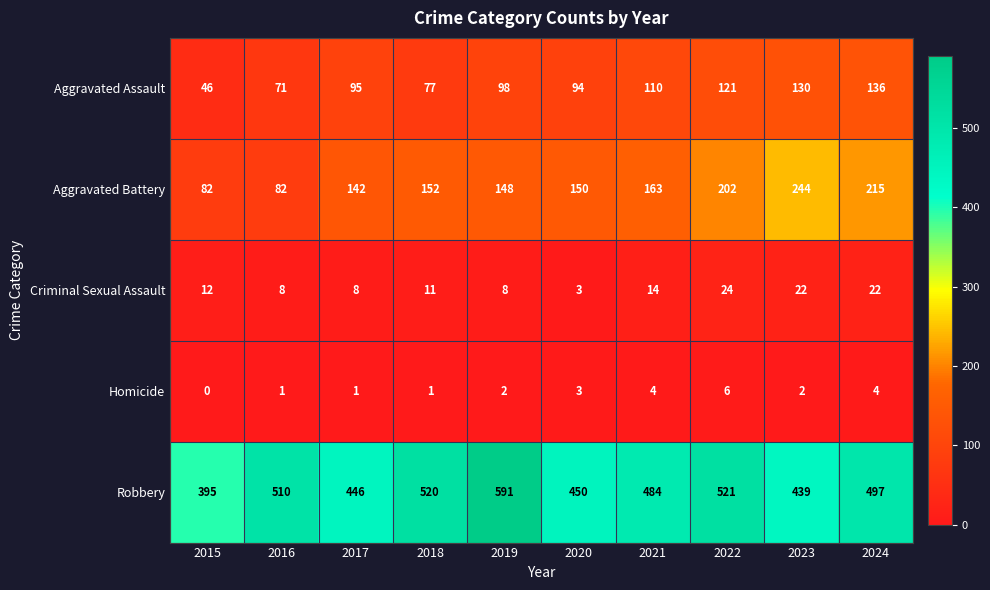

Where is Homicide nearest to the value 3?

2020